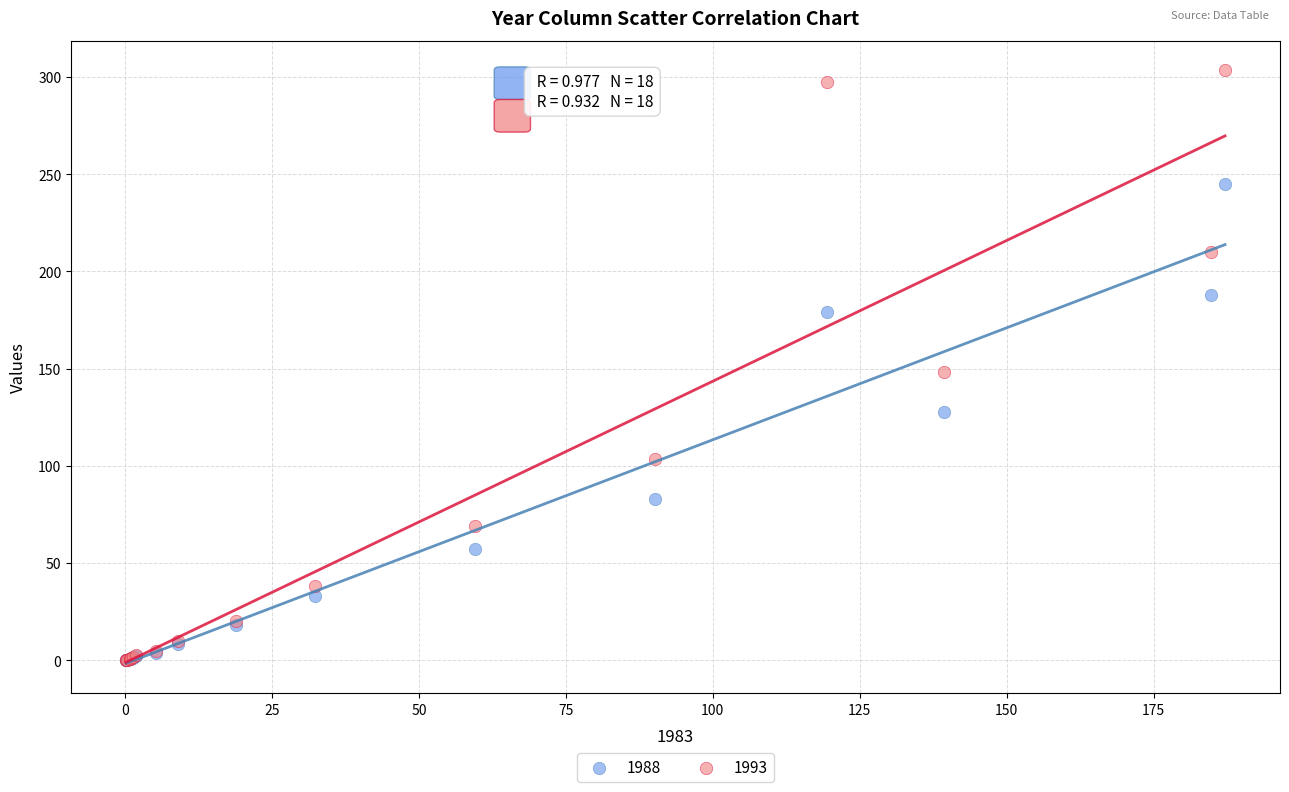

Which series has the largest Y range (max minus min)?

1993